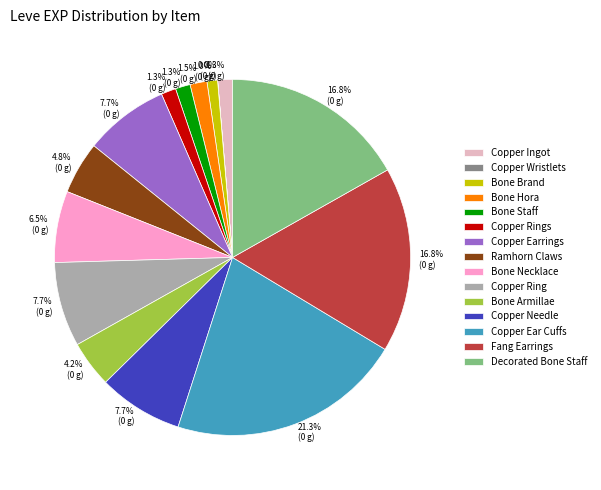

Does Decorated Bone Staff account for over 50% of the chart?

No